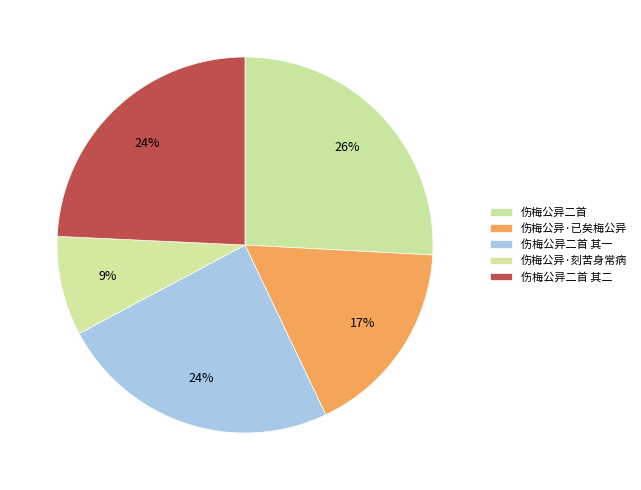

What percentage do 伤梅公异二首 and 伤梅公异二首 其二 together represent?

50.1%